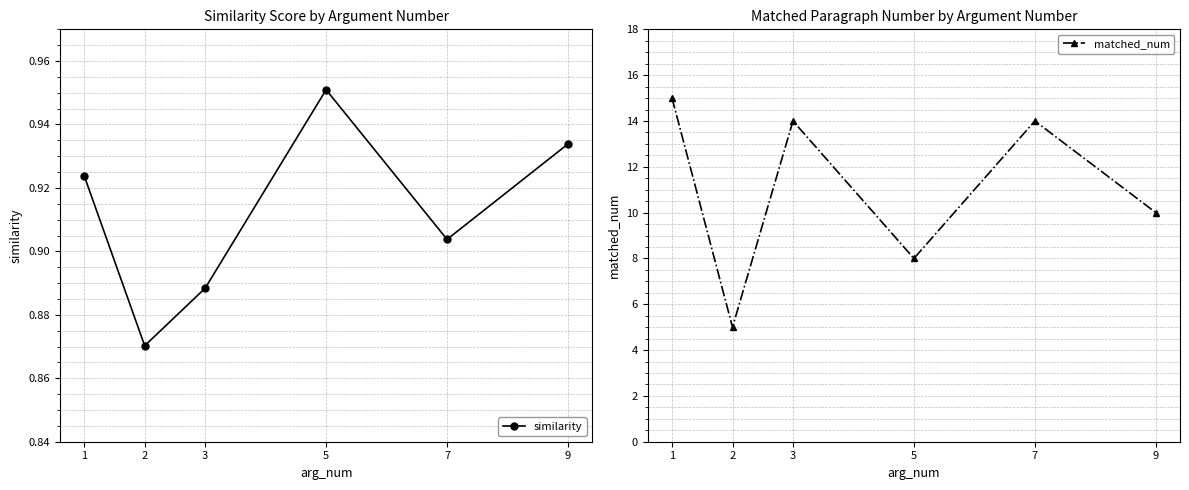

The value of matched_num at 9 is 10.0. True or false?

True